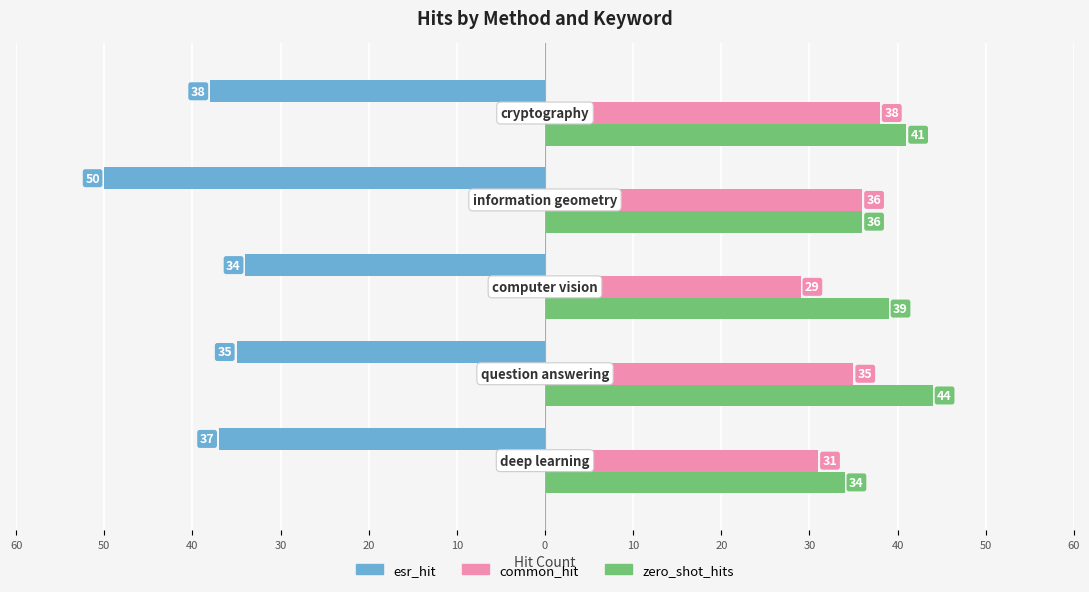

What is the average value of the common_hit series?

34